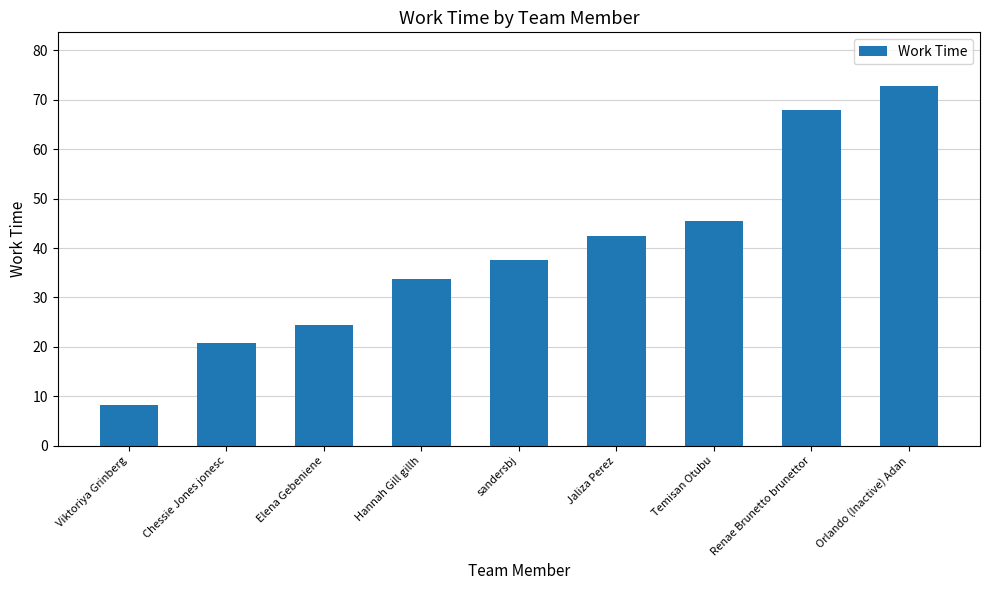

Rank the categories by value from lowest to highest.

Viktoriya Grinberg, Chessie Jones jonesc, Elena Gebeniene, Hannah Gill gillh, sandersbj, Jaliza Perez, Temisan Otubu, Renae Brunetto brunettor, Orlando (Inactive) Adan